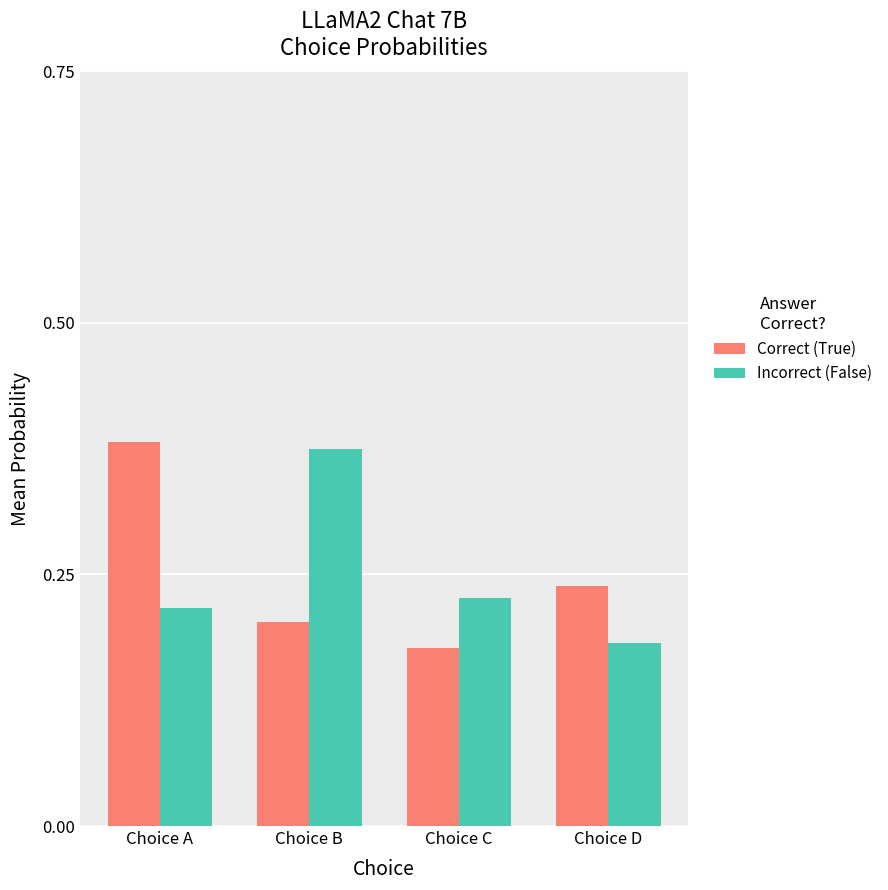

List the series in order of their peak value, lowest first.

Incorrect (False), Correct (True)